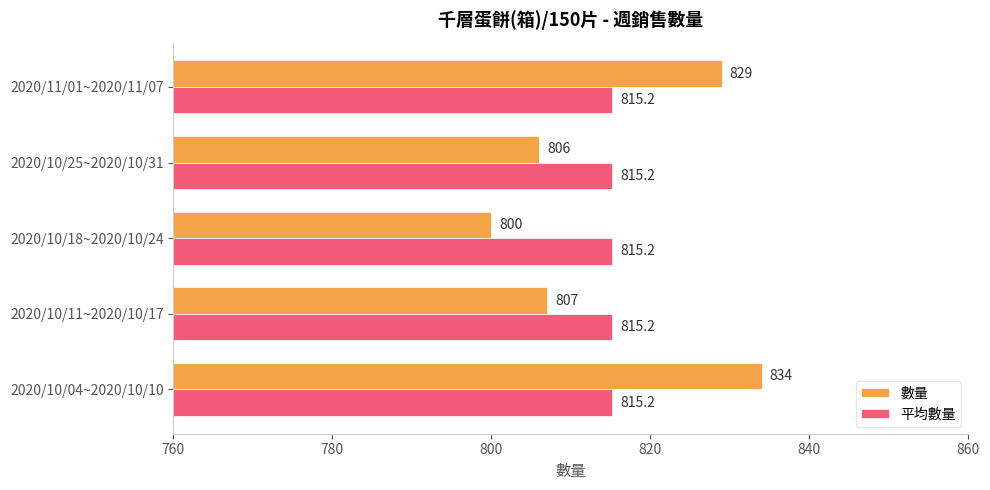

What is the difference between the maximum and minimum values in the 數量 series?

34.0